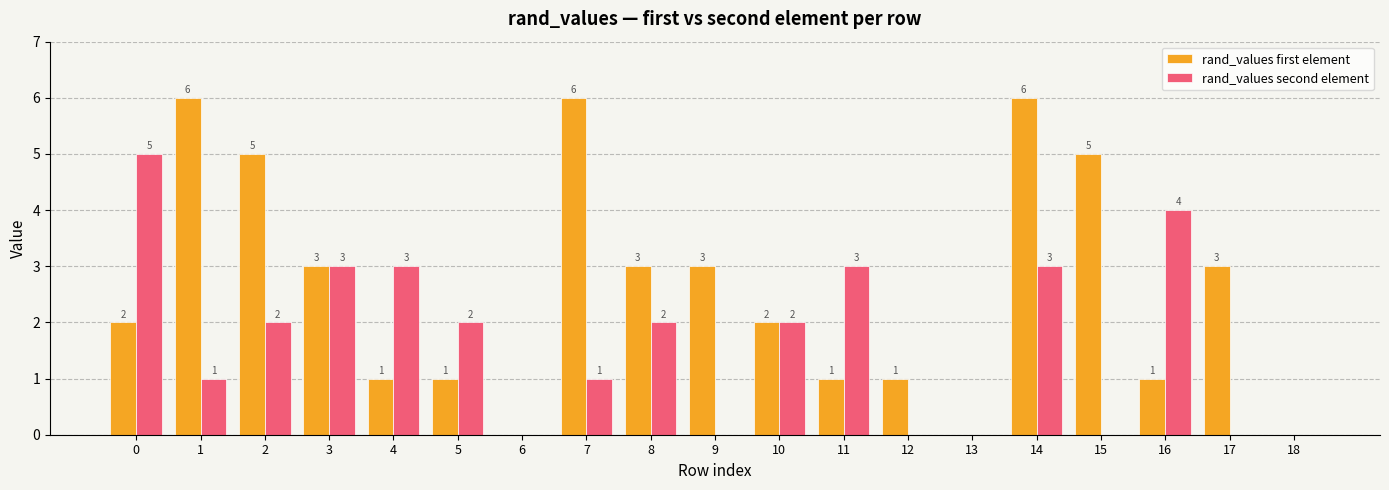

What is the total value across all series at 17?

3